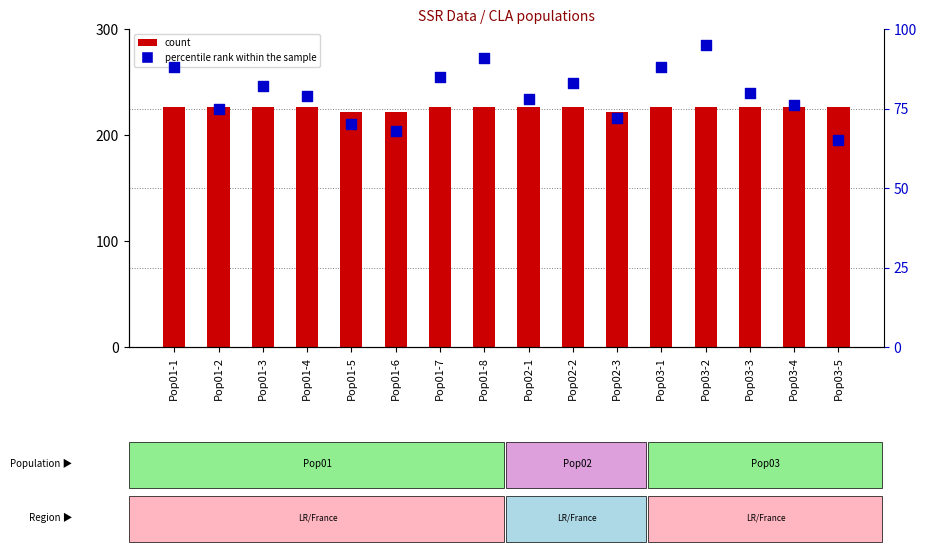

Which series contains the lowest Y value?

percentile rank within the sample